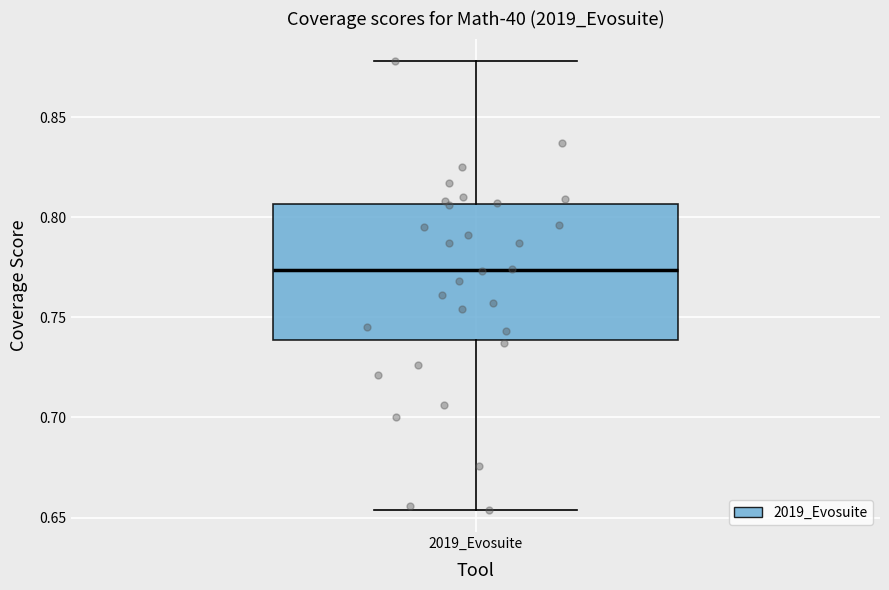

Transcribe this box plot: give where the median line is, the range the box spans, and where the two whiskers end, as read against the y-axis. The values are not printed on the chart, so give them approximately, as read against the axis.

median 0.775, box 0.740 to 0.805, whiskers 0.655 to 0.880